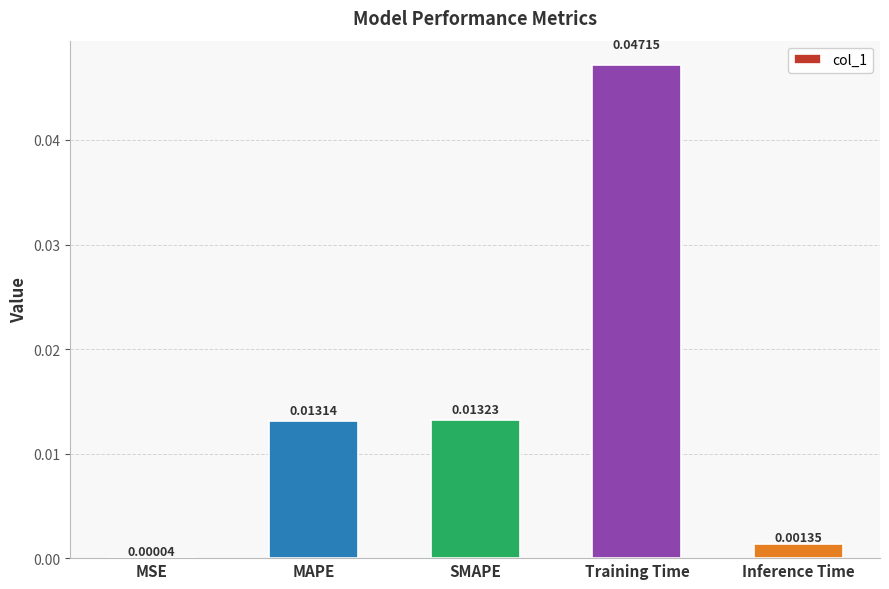

At which category does the chart reach its peak across all series?

Training Time